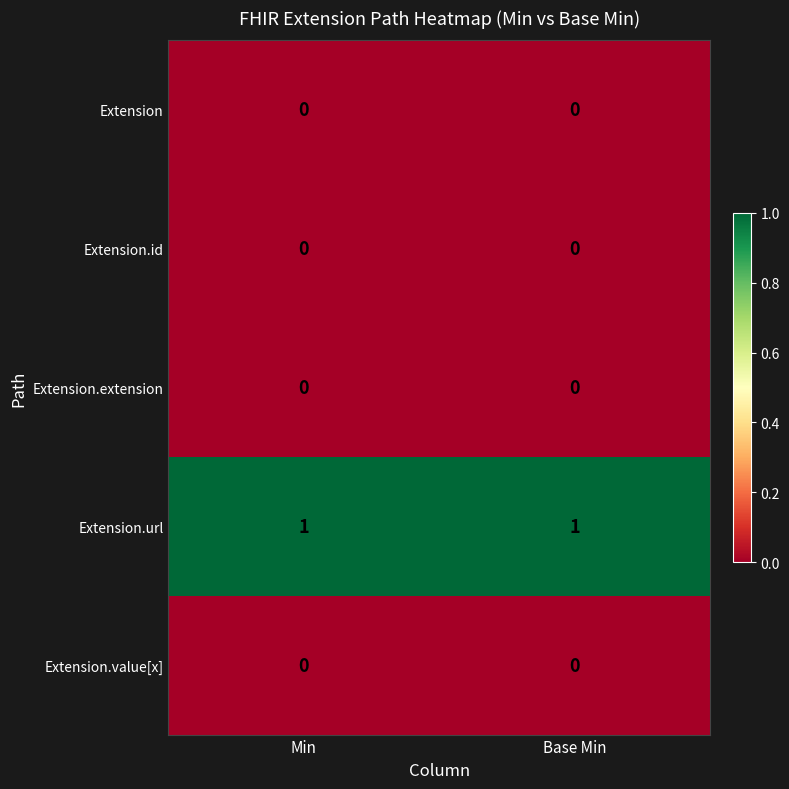

Reading left to right, extract all data points from this chart.

Extension: Min=0	Base Min=0
Extension.id: Min=0	Base Min=0
Extension.extension: Min=0	Base Min=0
Extension.url: Min=1	Base Min=1
Extension.value[x]: Min=0	Base Min=0